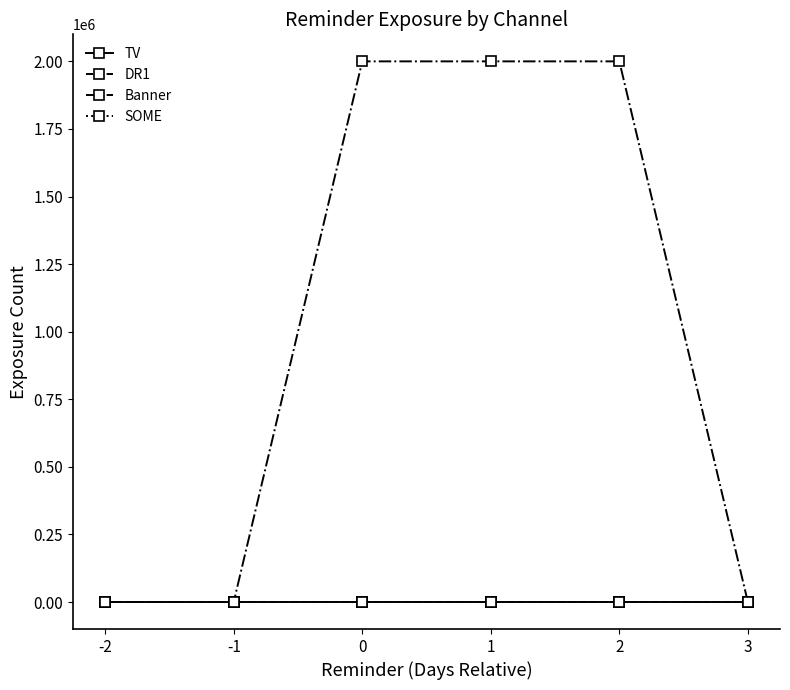

Is this an area chart (filled region under the line)?

No